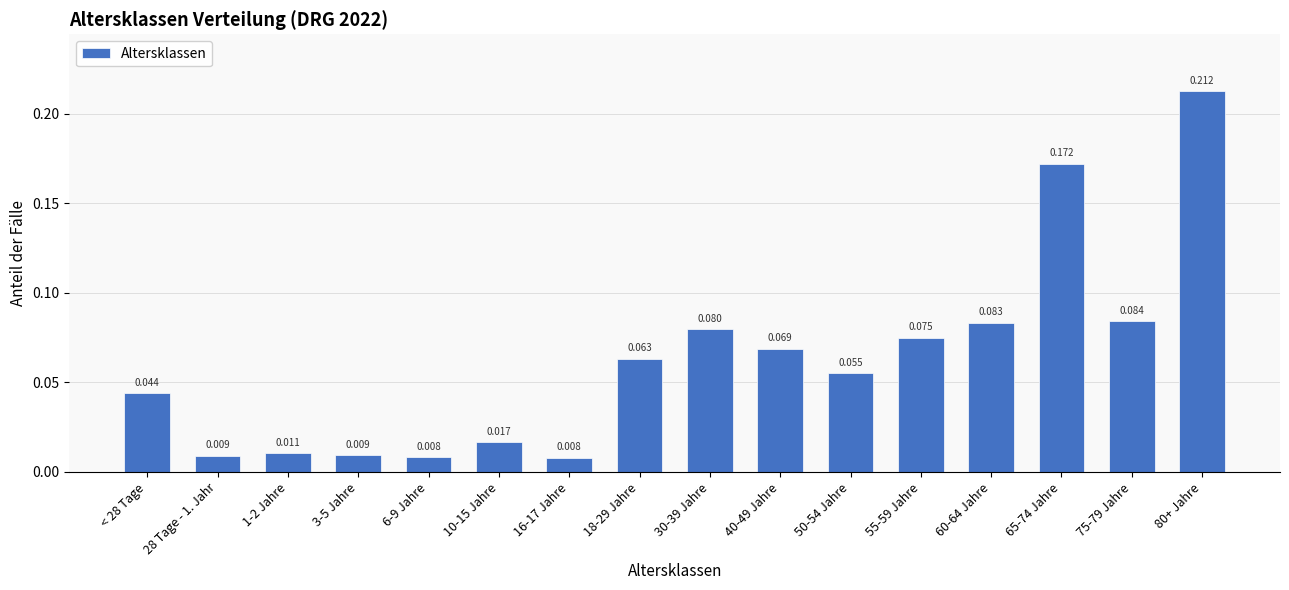

What is the sum of the values at 55-59 Jahre and 1-2 Jahre?

0.1